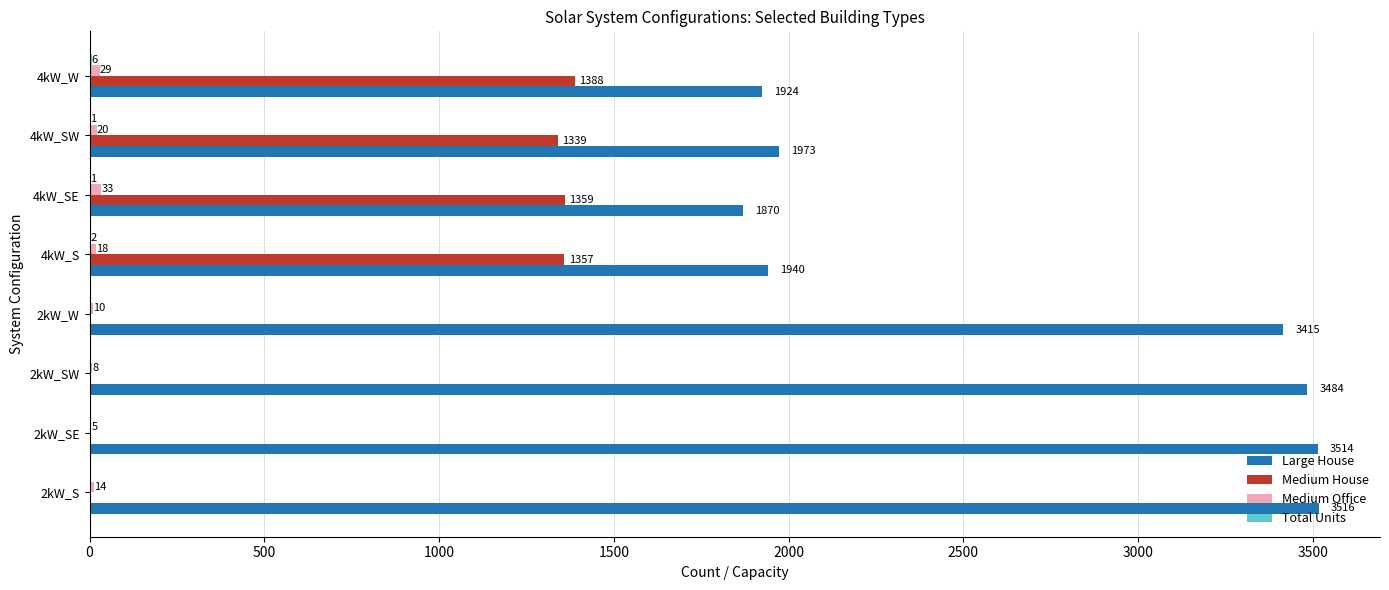

Is it true that Large House equals 1973 at 4kW_SW?

True